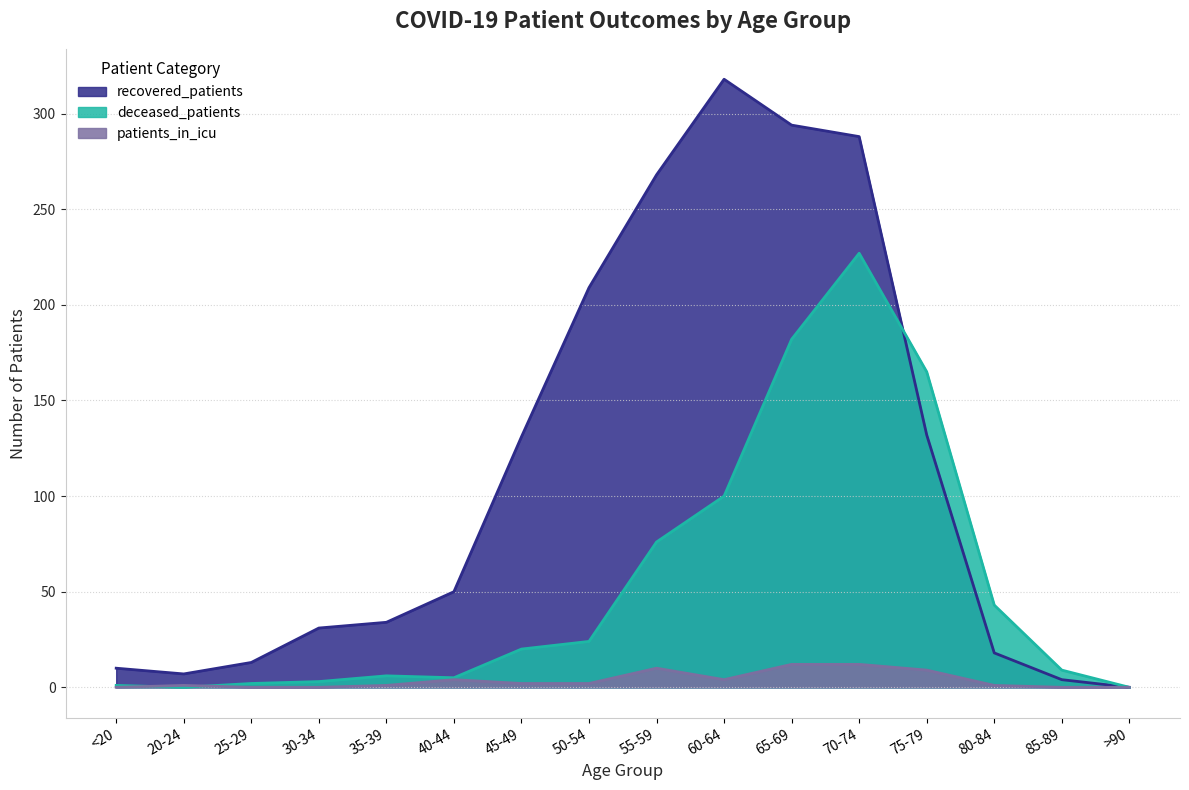

List the series in order of their overall mean, lowest first.

patients_in_icu, deceased_patients, recovered_patients